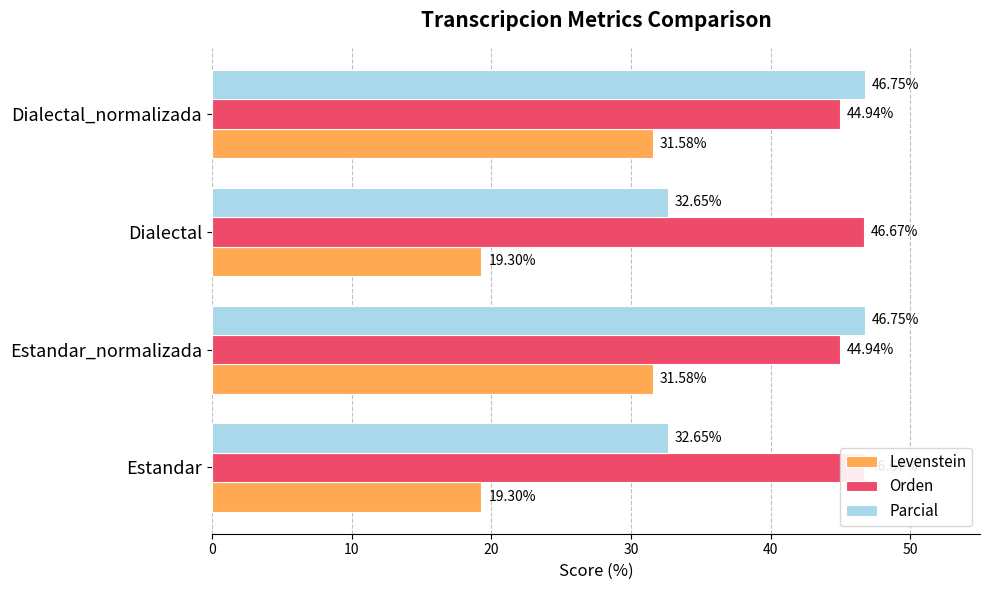

What is the value of the Orden bar at the 1st from the left?

46.7